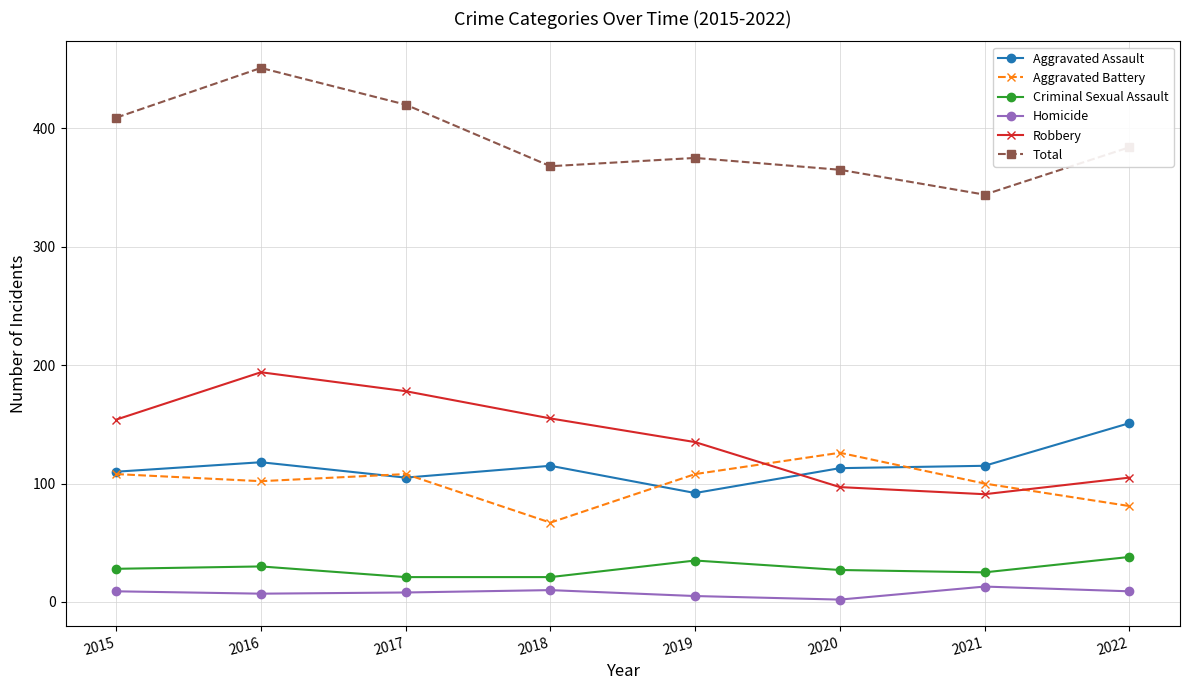

What is the sum of all Criminal Sexual Assault values?

225